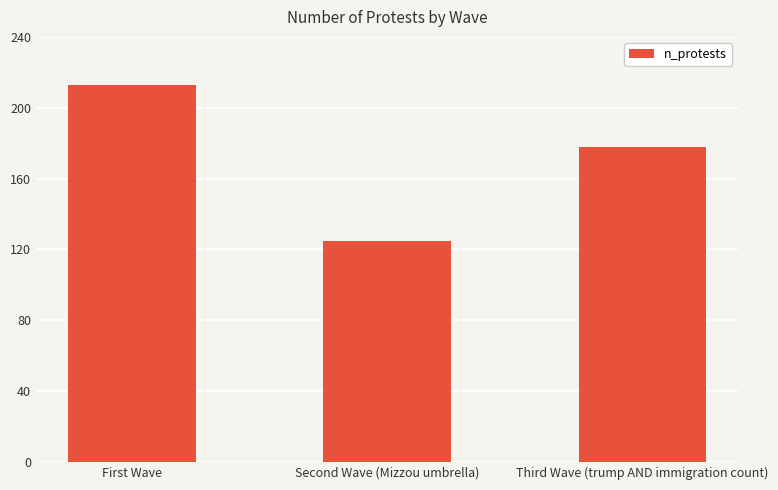

Reading right to left, list all the values displayed in this chart.

178	125	213